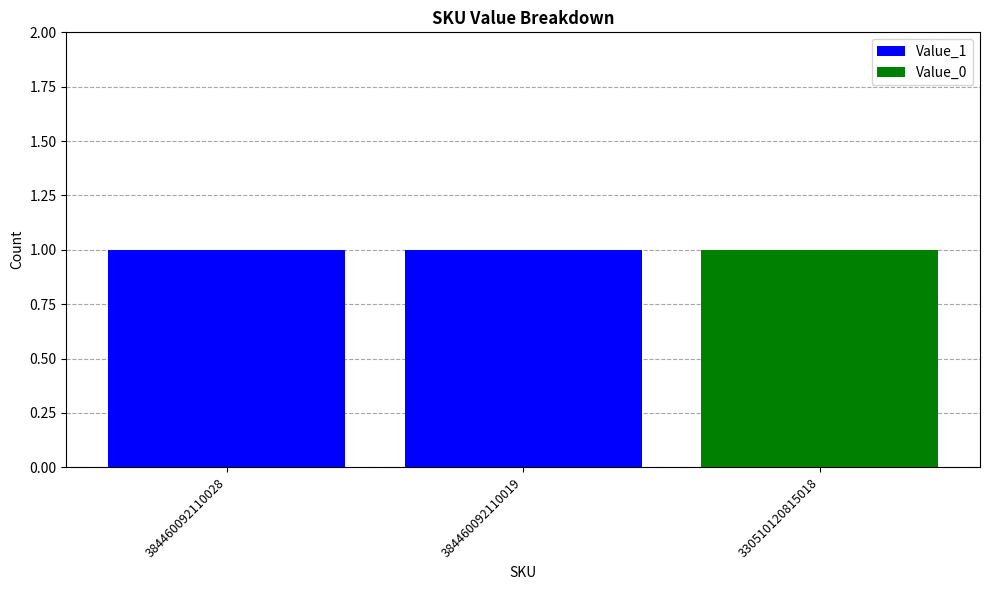

What is the sum of the Value_1 values at 330510120815018 and 384460092110019?

1